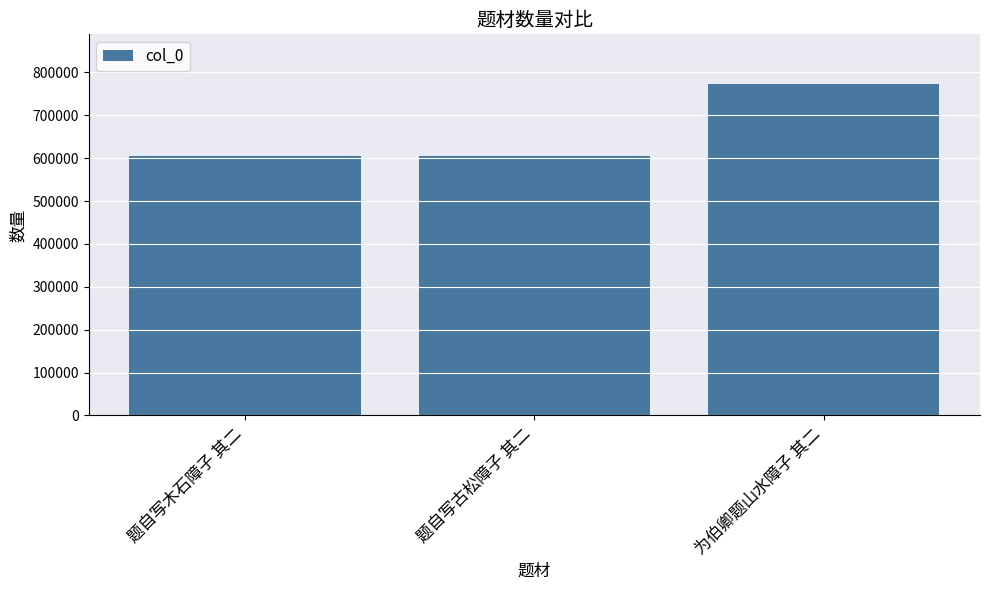

At which label is the value closest to 689087?

题自写木石障子 其二